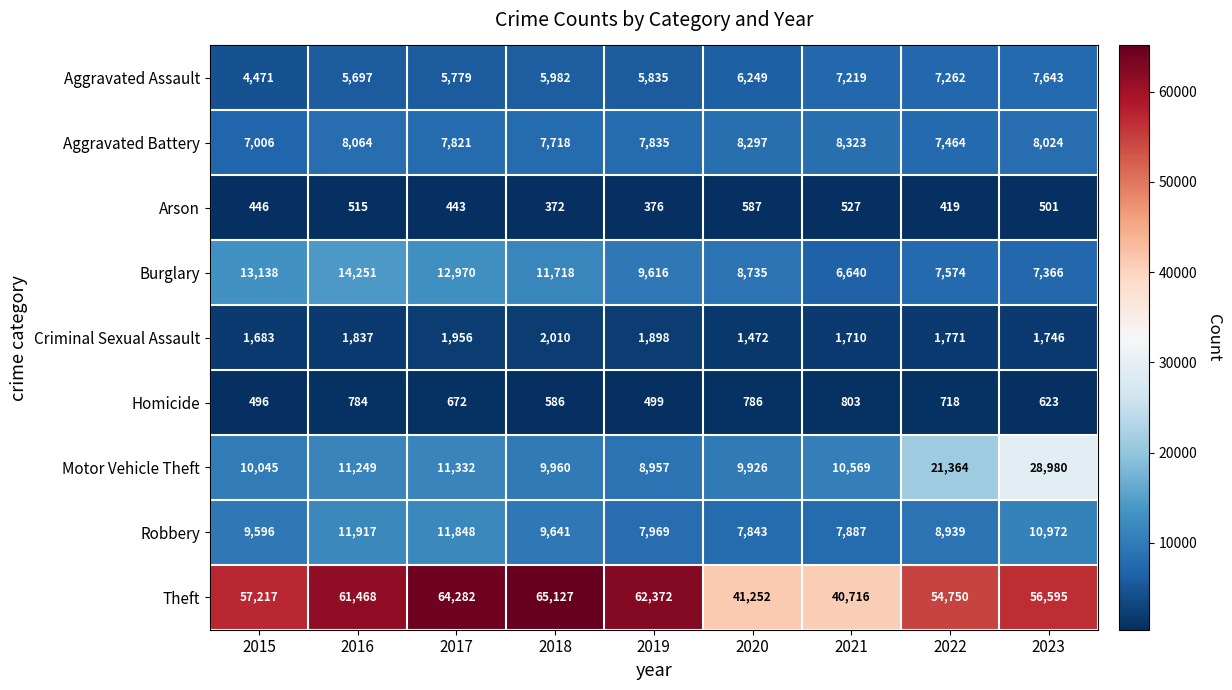

The value of Homicide at 2018 is 586. True or false?

True